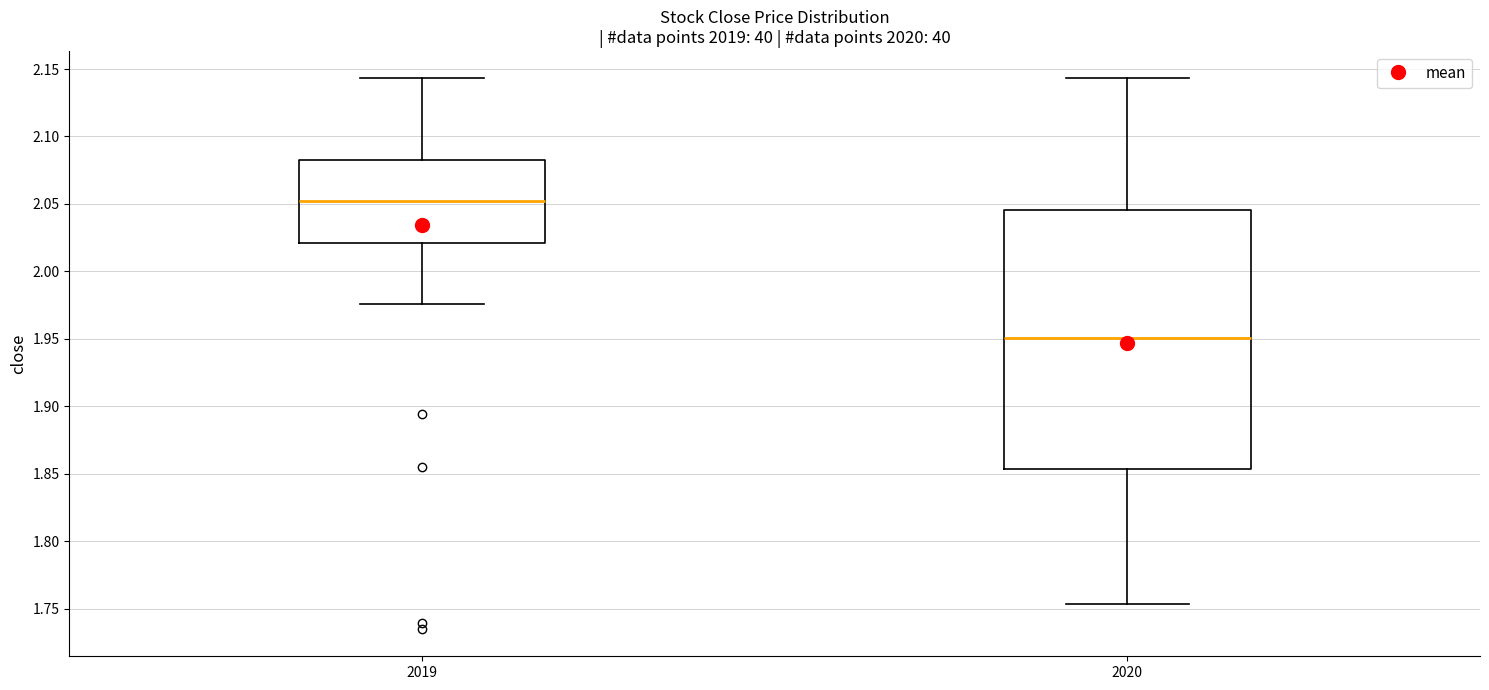

Where is the lower edge of the box at x = 2020 on the y-axis? The values are not printed on the chart, so give them approximately, as read against the axis.

1.855